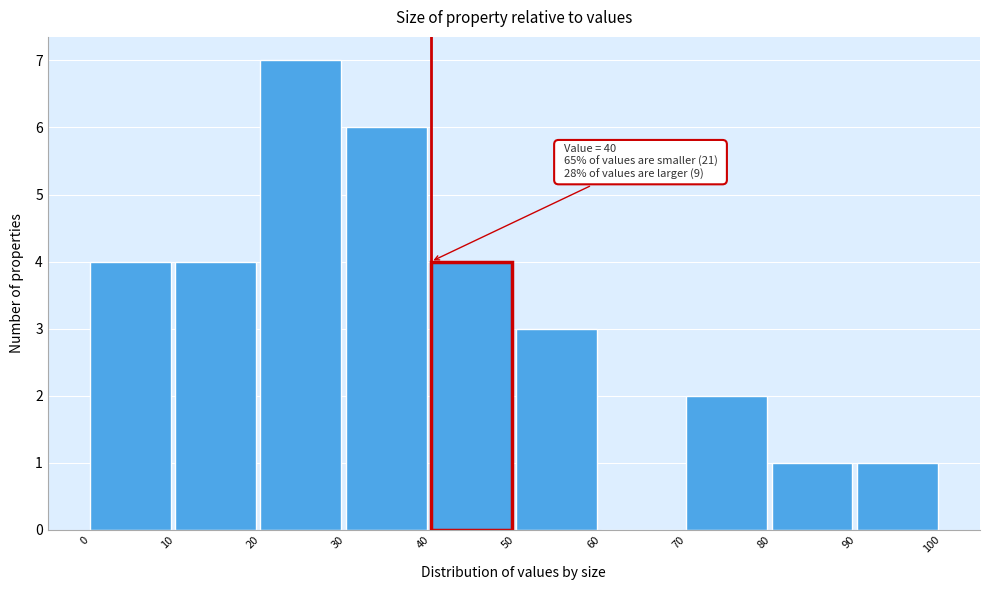

Which range on the x-axis has the tallest bar?

20 to 30